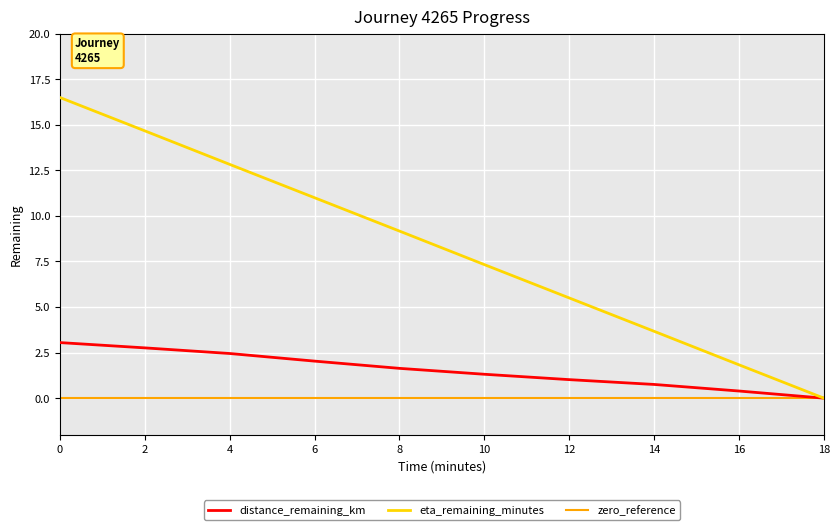

List the labels in order of eta_remaining_minutes value, largest first.

0, 2, 4, 6, 8, 10, 12, 14, 16, 18